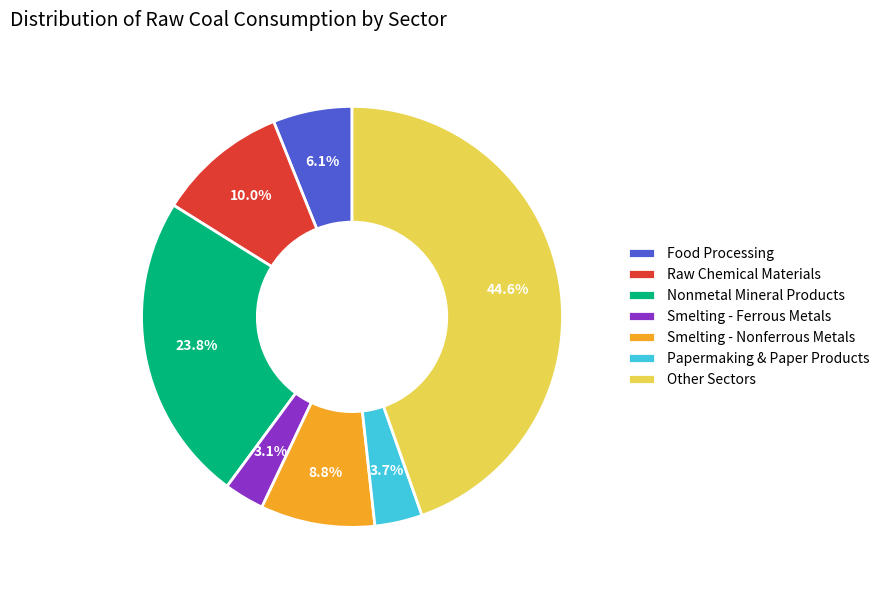

What is the ratio of the value at Other Sectors to the value at Smelting - Nonferrous Metals?

5.1